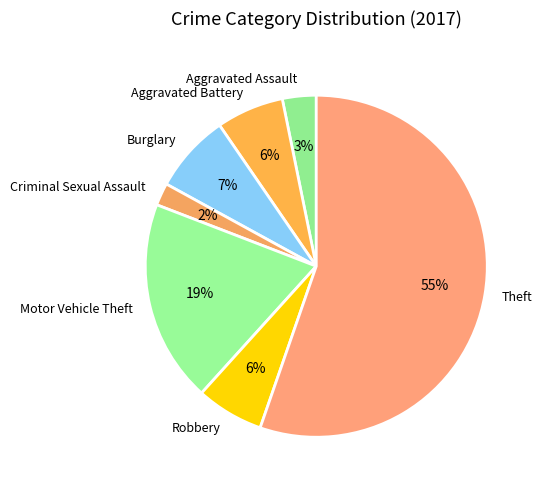

What is the majority slice?

Theft